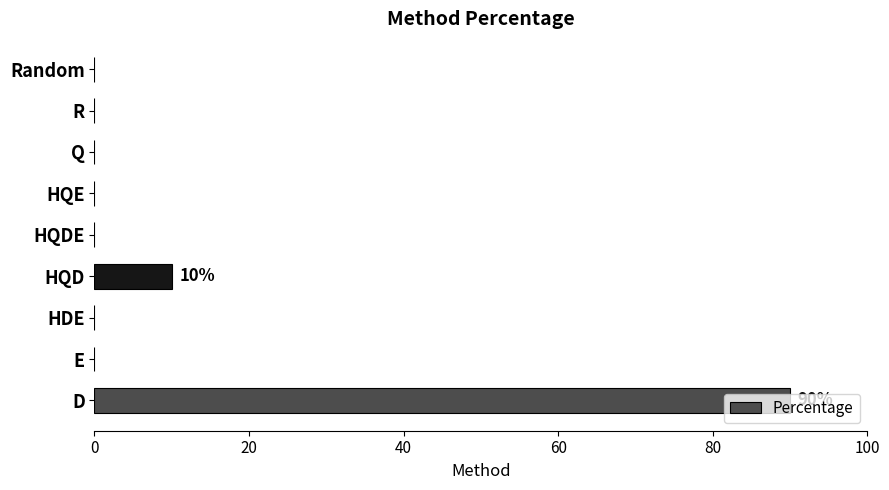

How many data points does each series have?

9